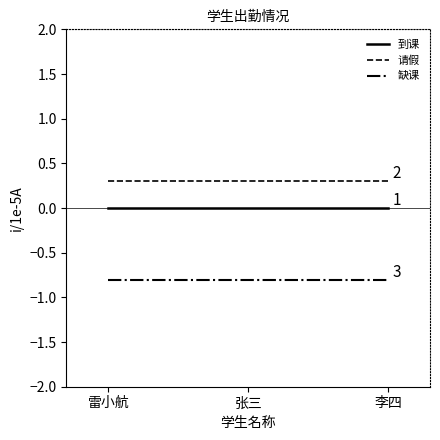

What position from the right is 李四?

1